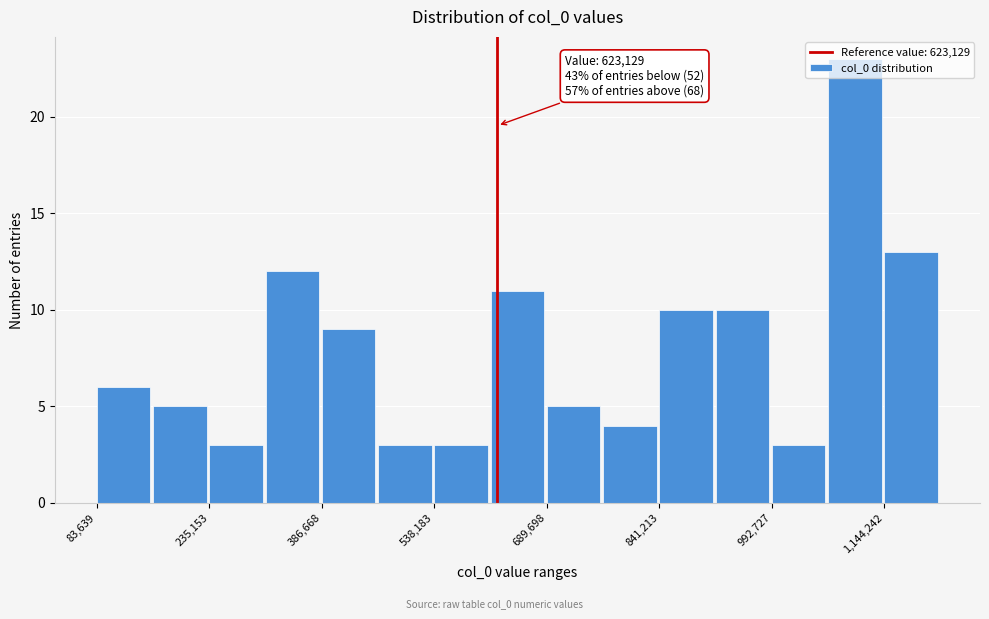

Around what value on the x-axis is the tallest bar? Give the approximate position of its centre, as read against the axis.

1100000